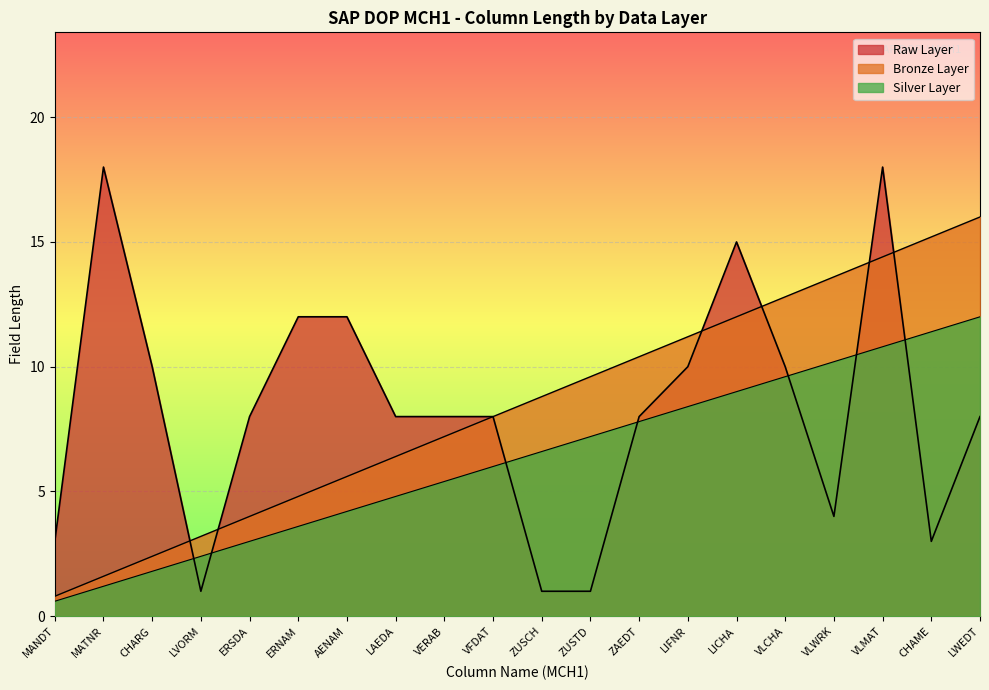

True or false: Bronze Layer and Silver Layer cross at least once.

False